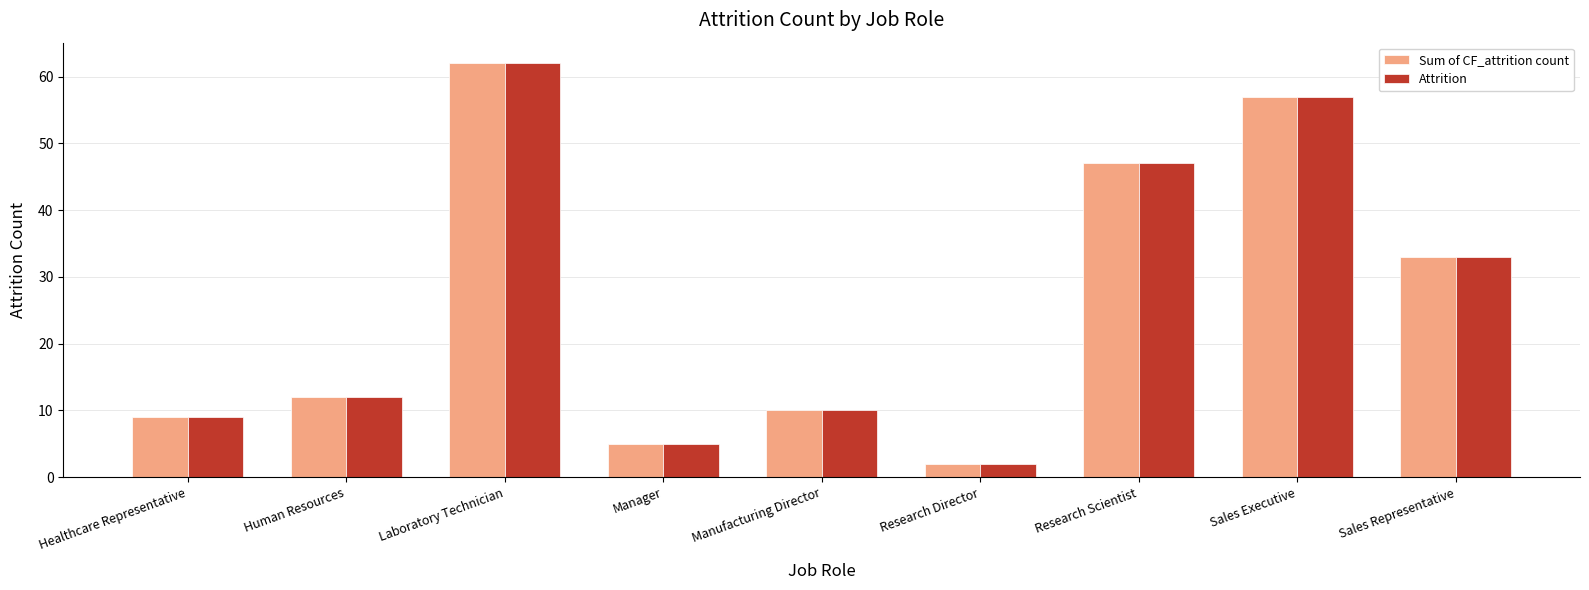

Where is Sum of CF_attrition count nearest to the value 32?

Sales Representative